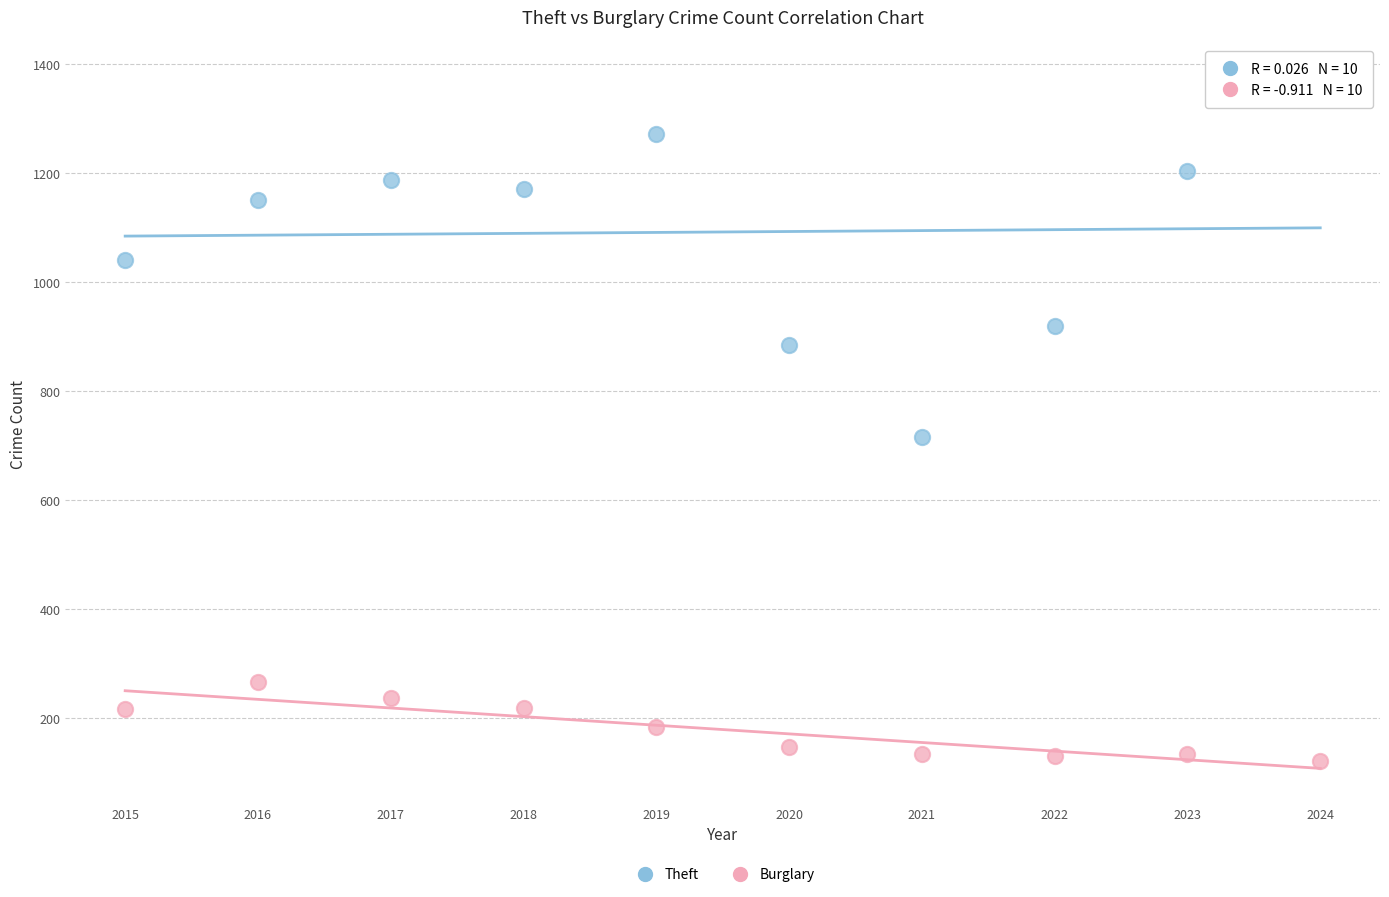

Which series contains the lowest Y value?

Burglary